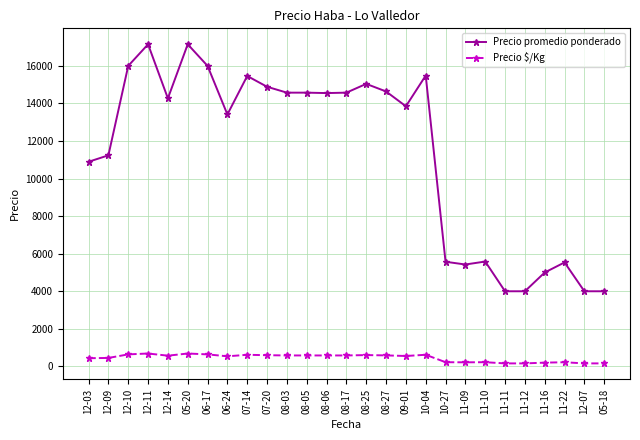

List the series in order of their peak value, lowest first.

Precio $/Kg, Precio promedio ponderado